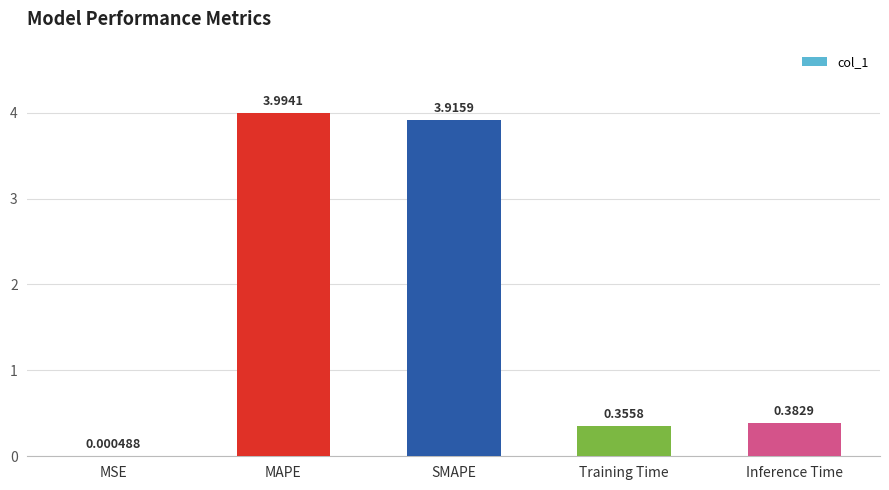

Between MSE and Training Time, which is larger?

Training Time